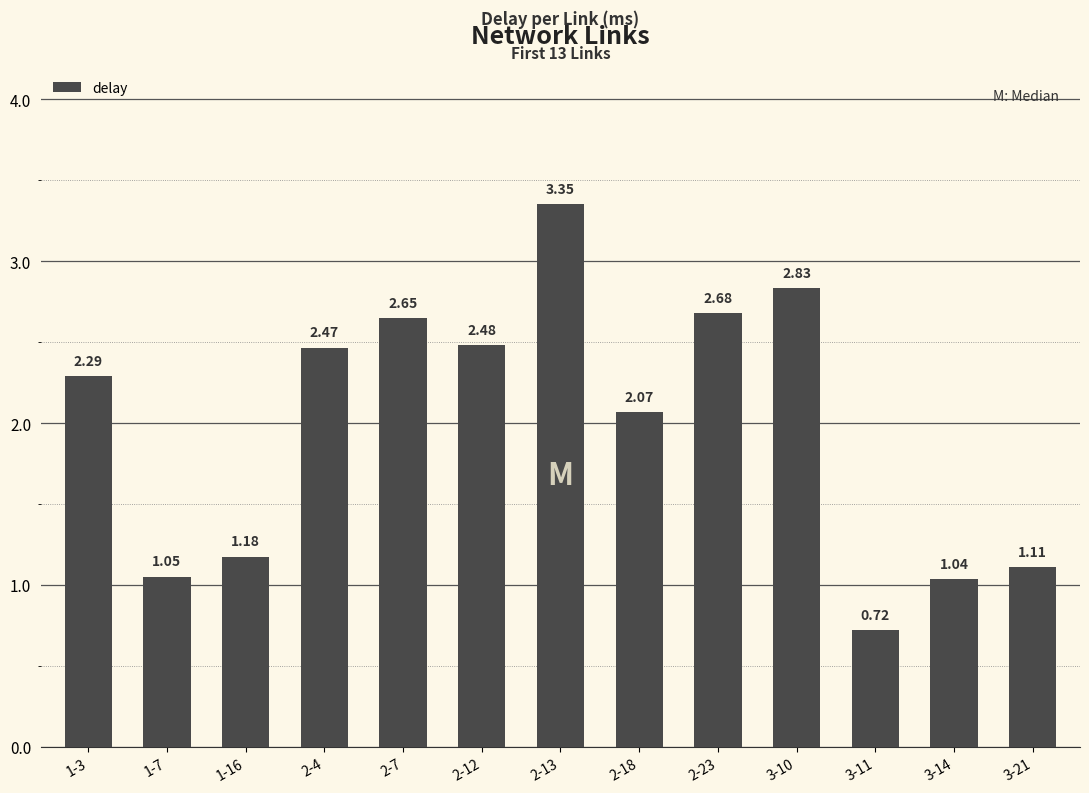

What is the label of the 13th bar from the left?

3-21